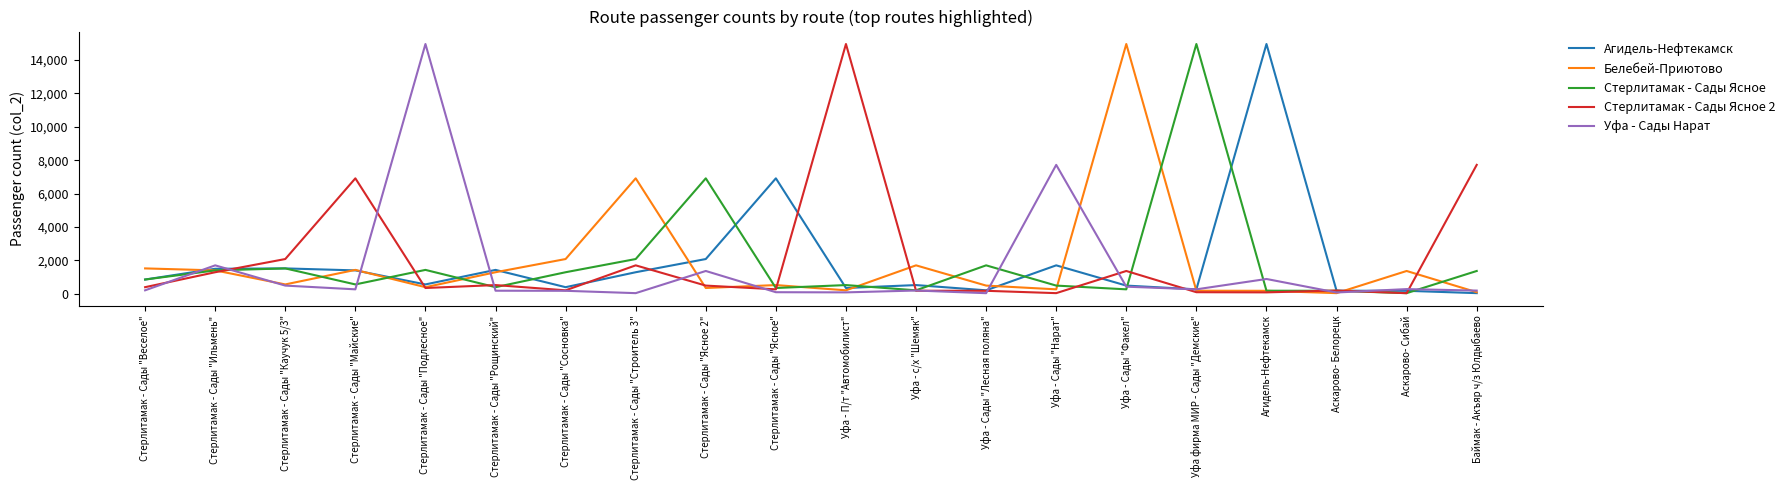

What is the greatest value displayed?

14955